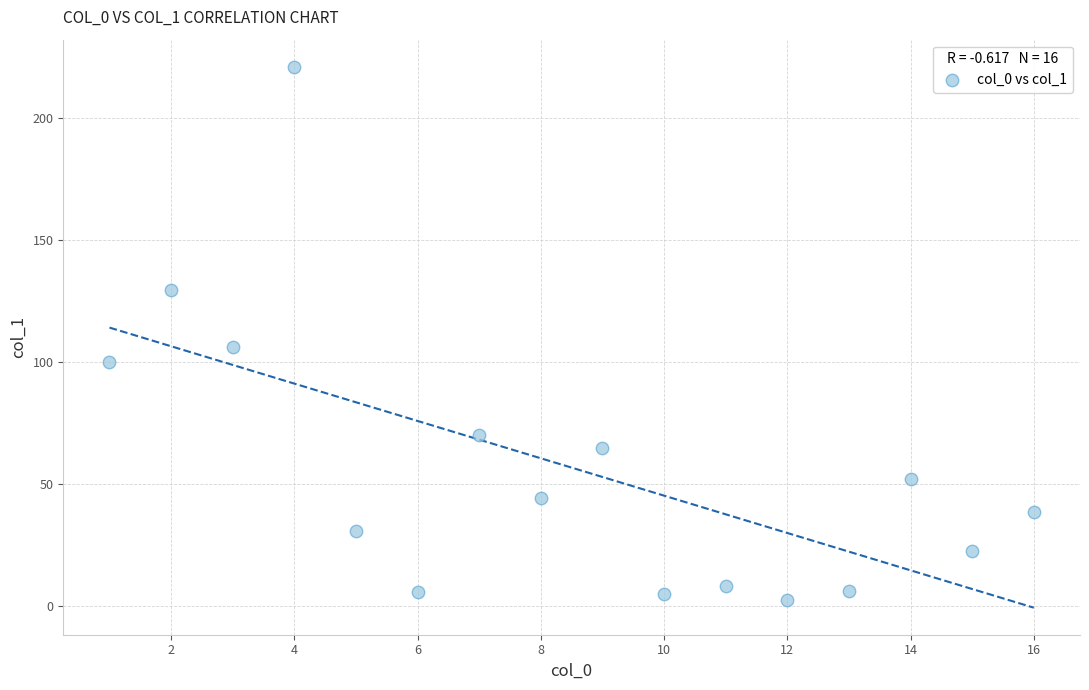

What Y value in the scatter plot is closest to 111?

106.3